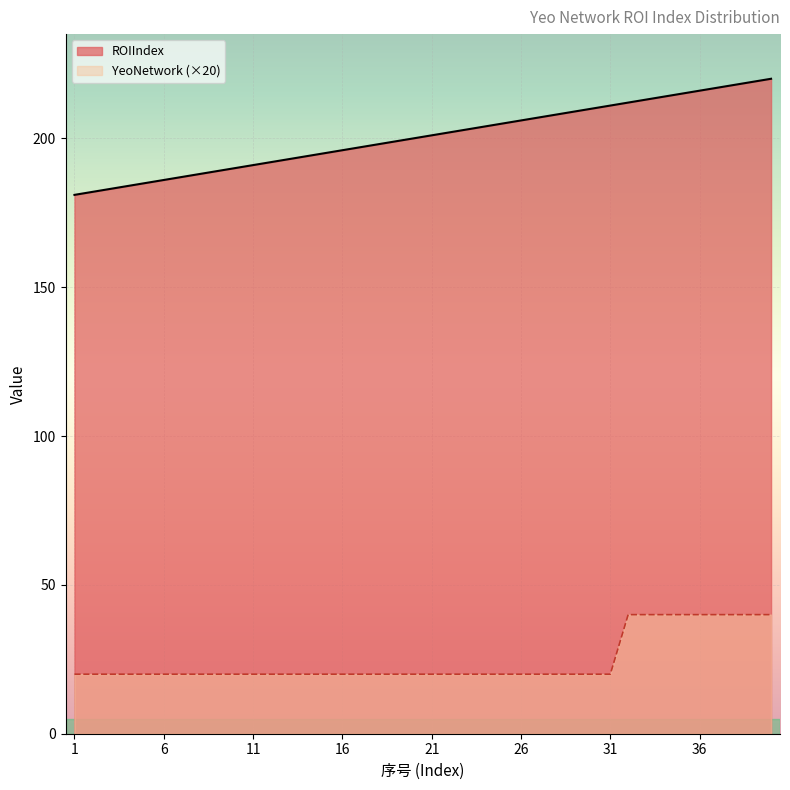

What is the value of the YeoNetwork point at the 27th from the left?

20